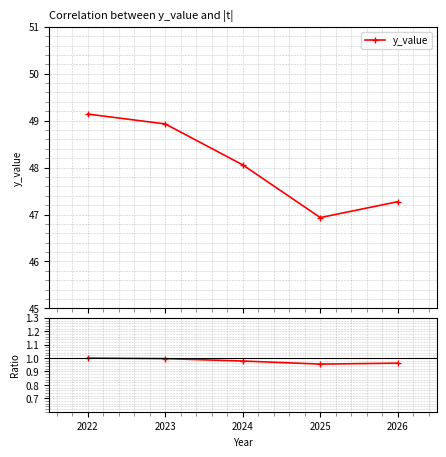

True or false: y_value and y_value ratio cross at least once.

False